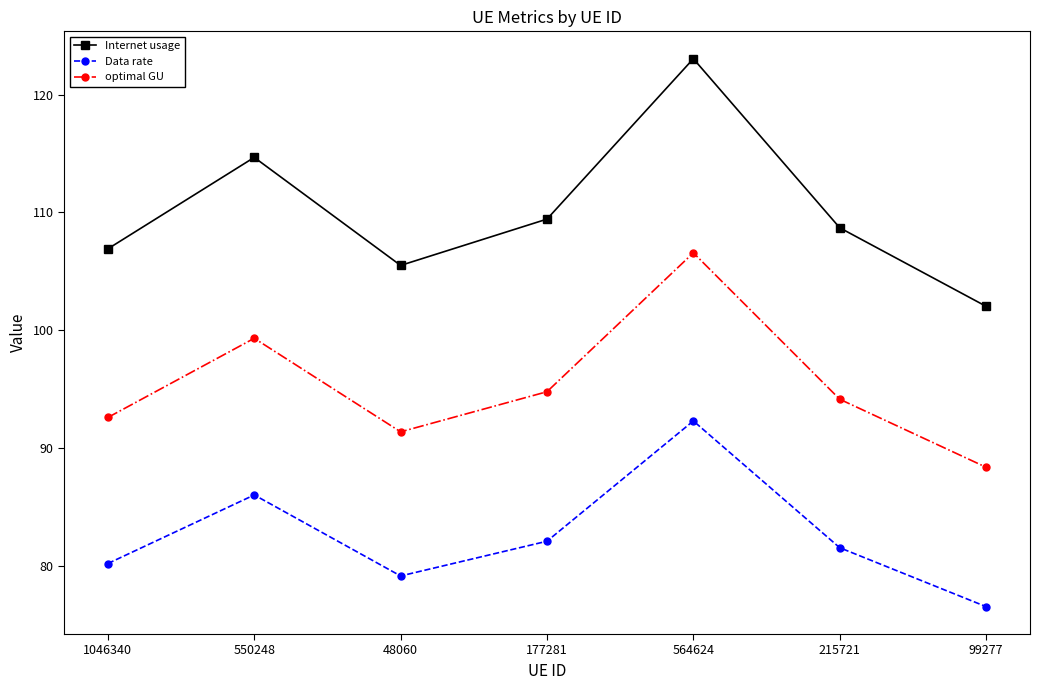

The optimal GU series shows 61.9 at 215721. True or false?

False